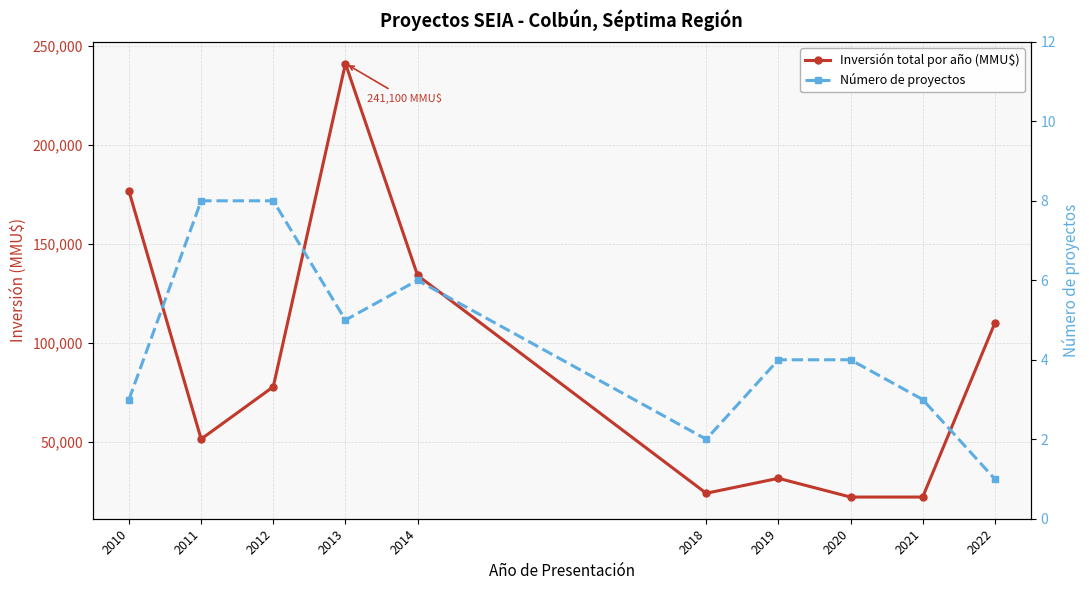

True or false: Inversión total por año (MMU$) has a value of 51381 at 2011.

True